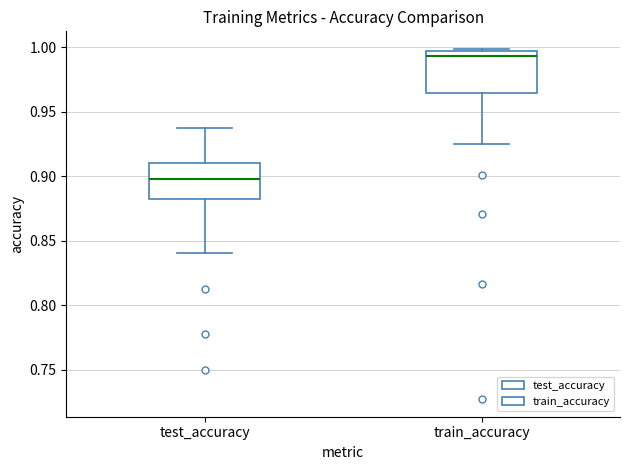

Reading left to right, read every box against the y-axis: the position of its median line, the range the box covers, and the ends of its whiskers. The values are not printed on the chart, so give them approximately, as read against the axis.

test_accuracy: median 0.895, box 0.880 to 0.910, whiskers 0.840 to 0.940
train_accuracy: median 0.995 (just below the box's upper edge), box 0.965 to 0.995, whiskers 0.925 to 1.000